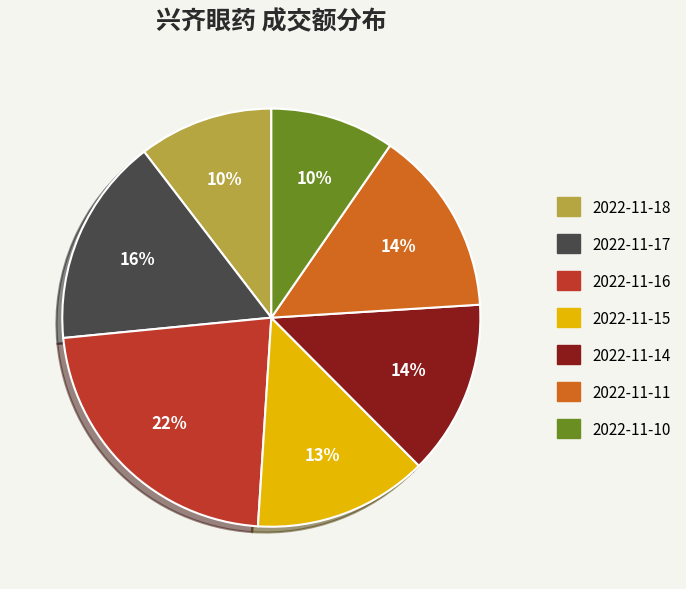

Which category has the biggest portion of the pie?

2022-11-16